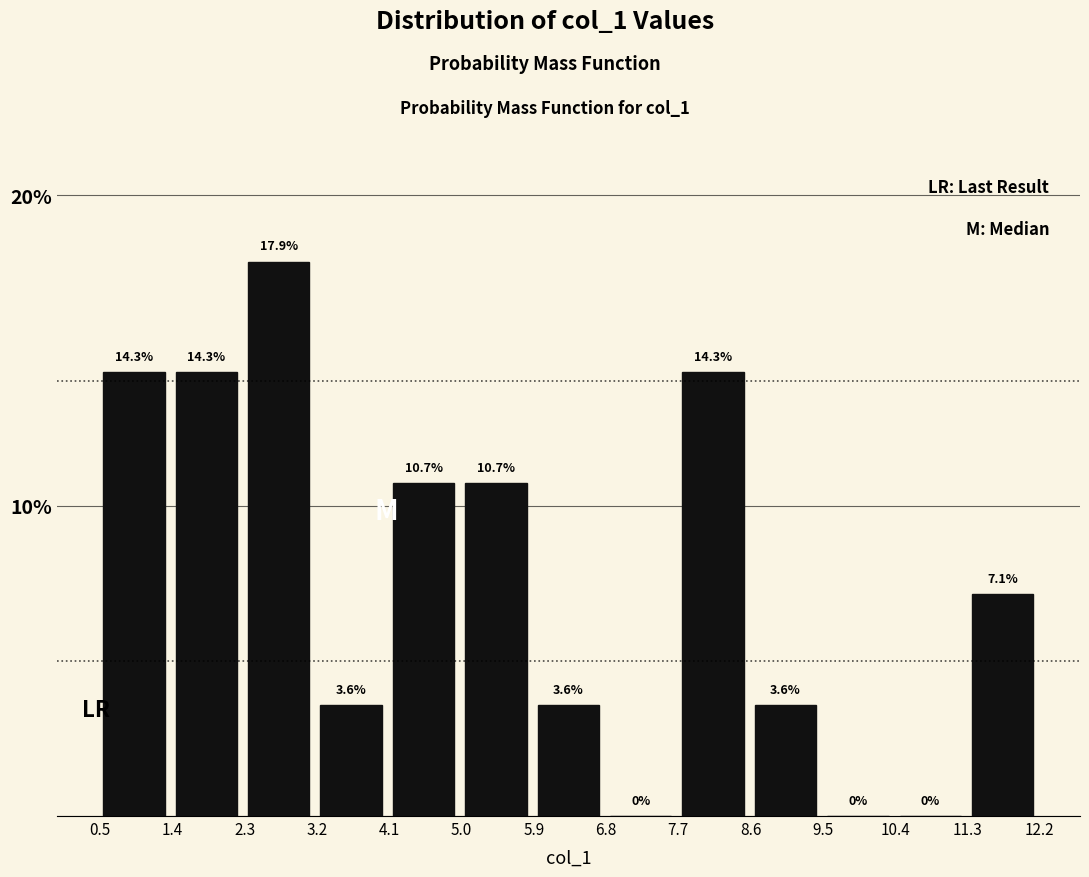

What is the height of the bar covering 7.7 to 8.6 on the x-axis? The bar edges are not printed on the chart, so give them approximately, as read against the axis.

14.3